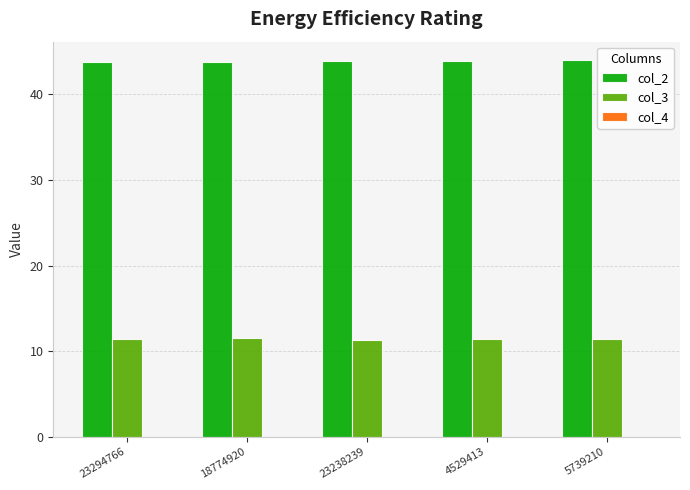

Which series has the largest total across all categories?

col_2